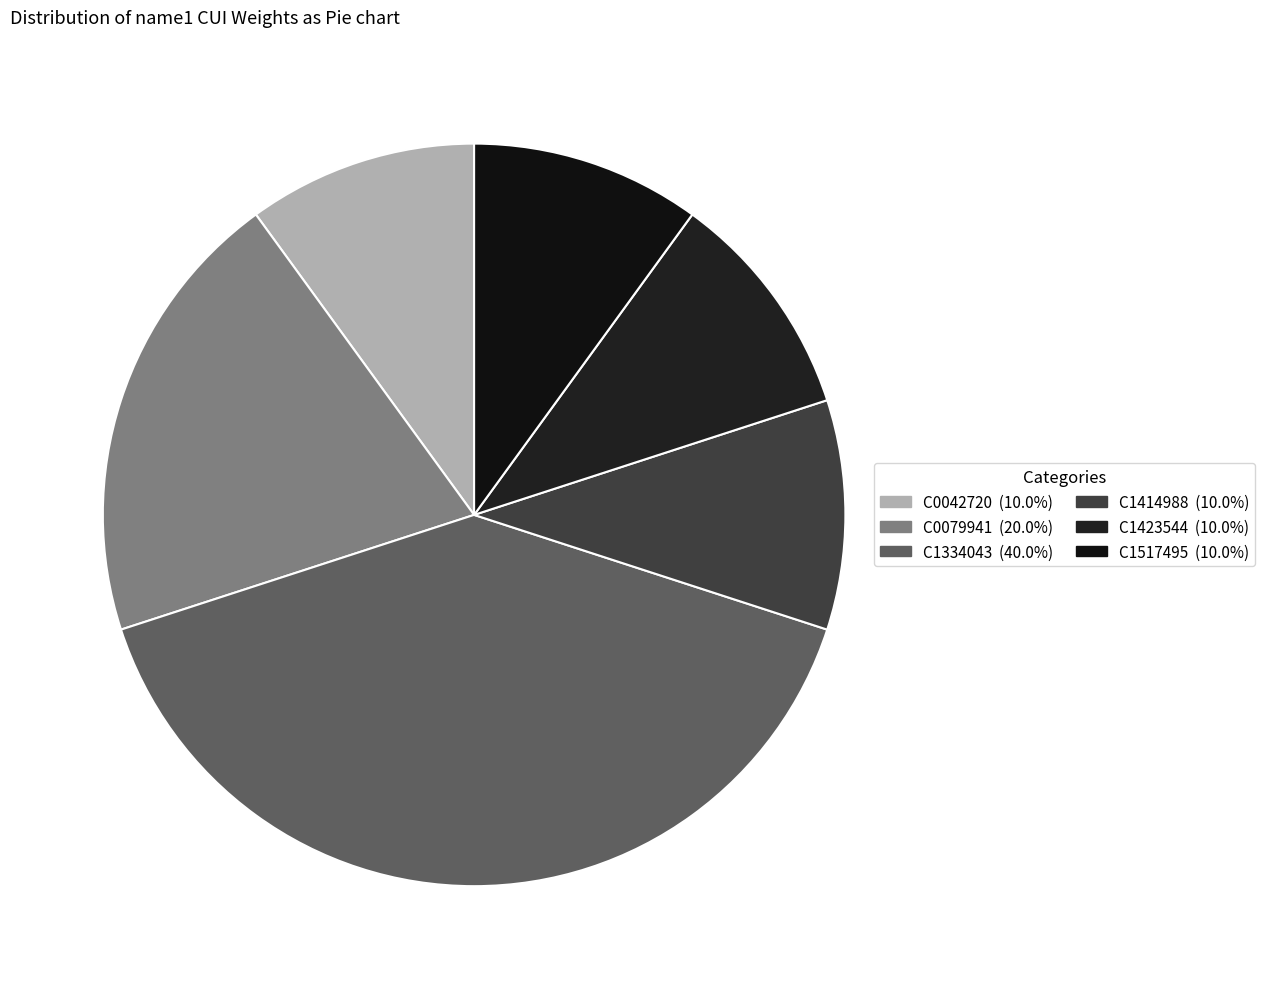

Combined, what portion of the pie is C0079941 and C1334043?

60.0%